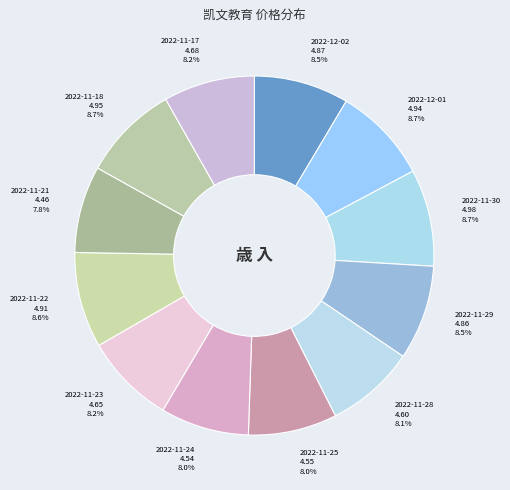

Approximately how many times larger is the value at 2022-12-01 compared to 2022-11-25?

1.1